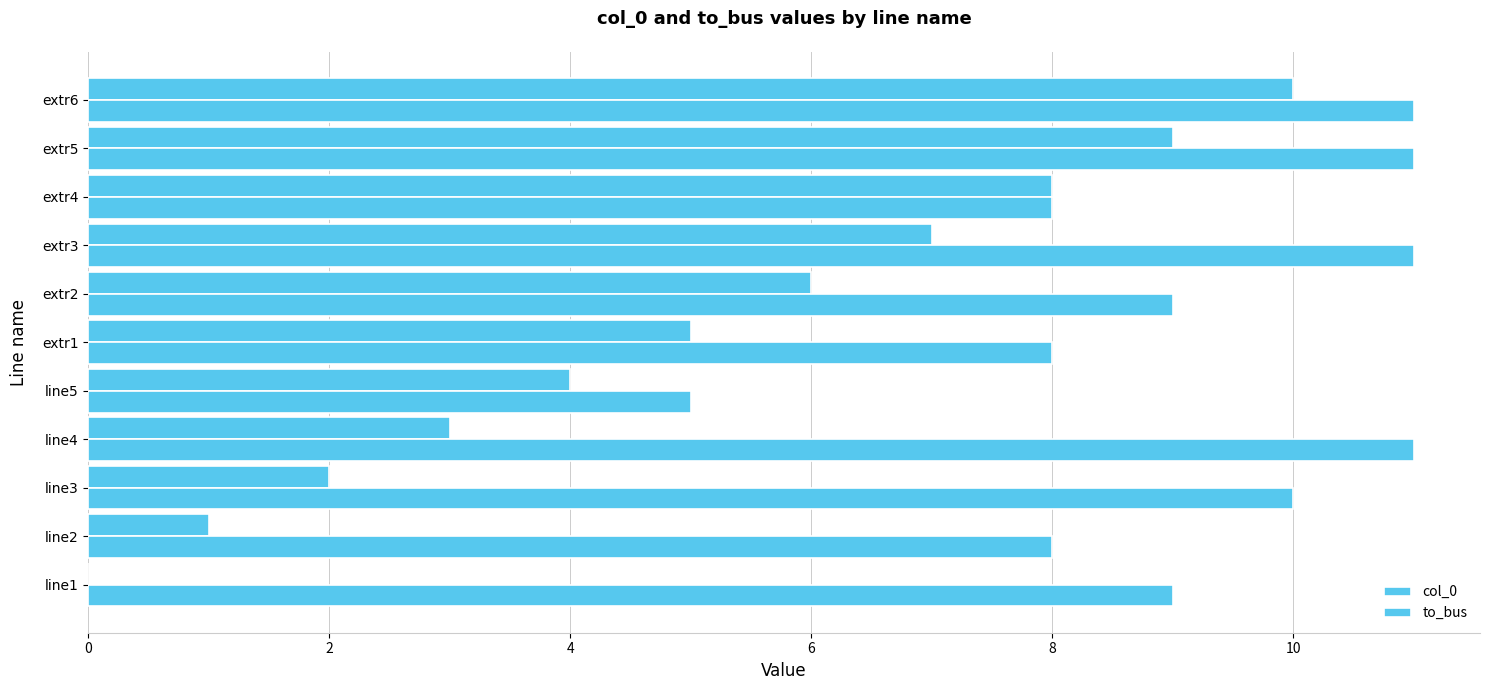

How many values in col_0 are above zero?

10